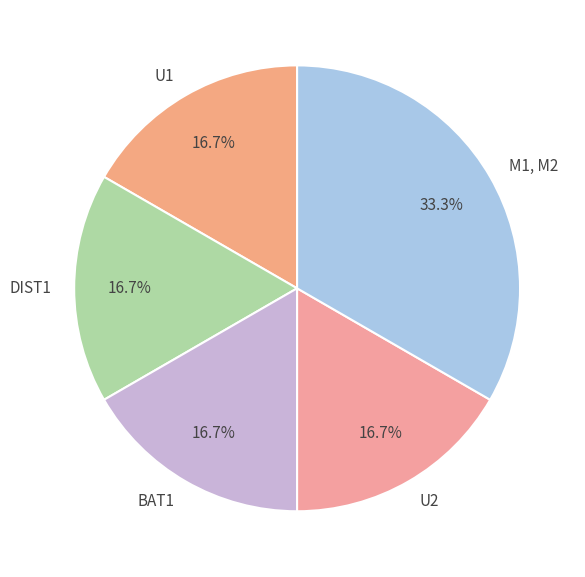

Is the sum of U2 and U1 greater than half?

No